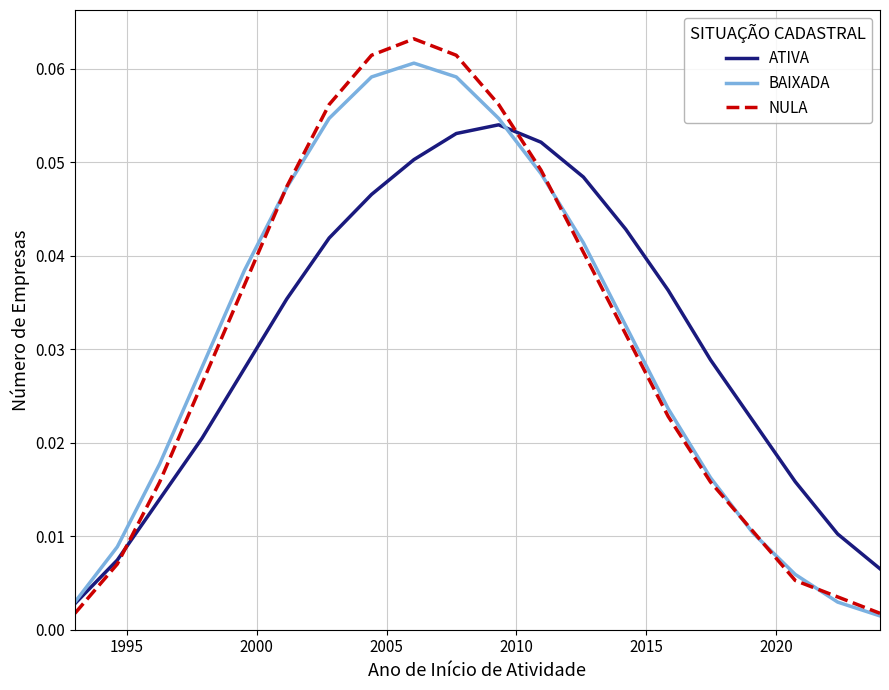

Which series has the widest spread of values?

NULA